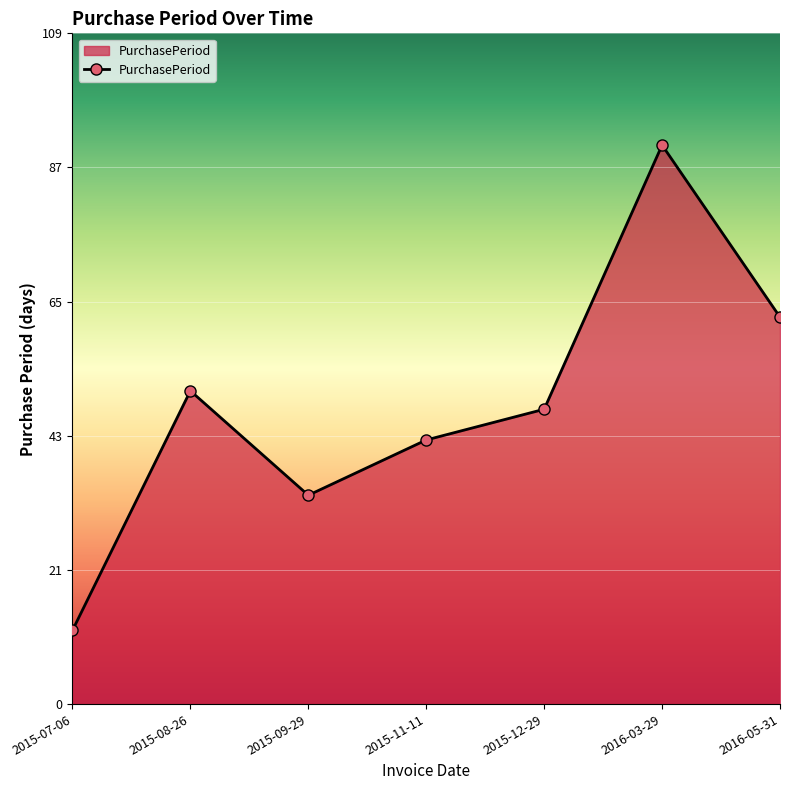

What is the value of the 1st point from the left?

12